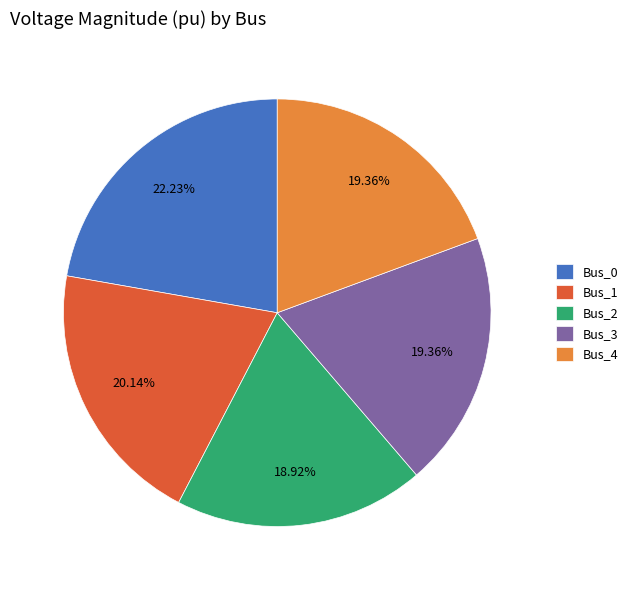

Is the sum of Bus_4 and Bus_2 greater than half?

No